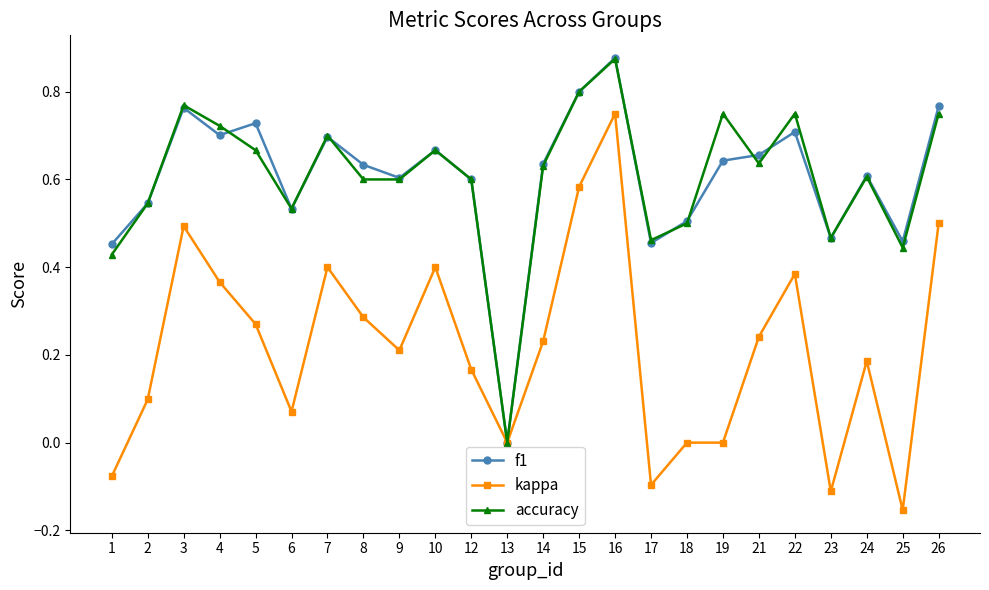

The value of accuracy at 24 is 1.0. True or false?

False